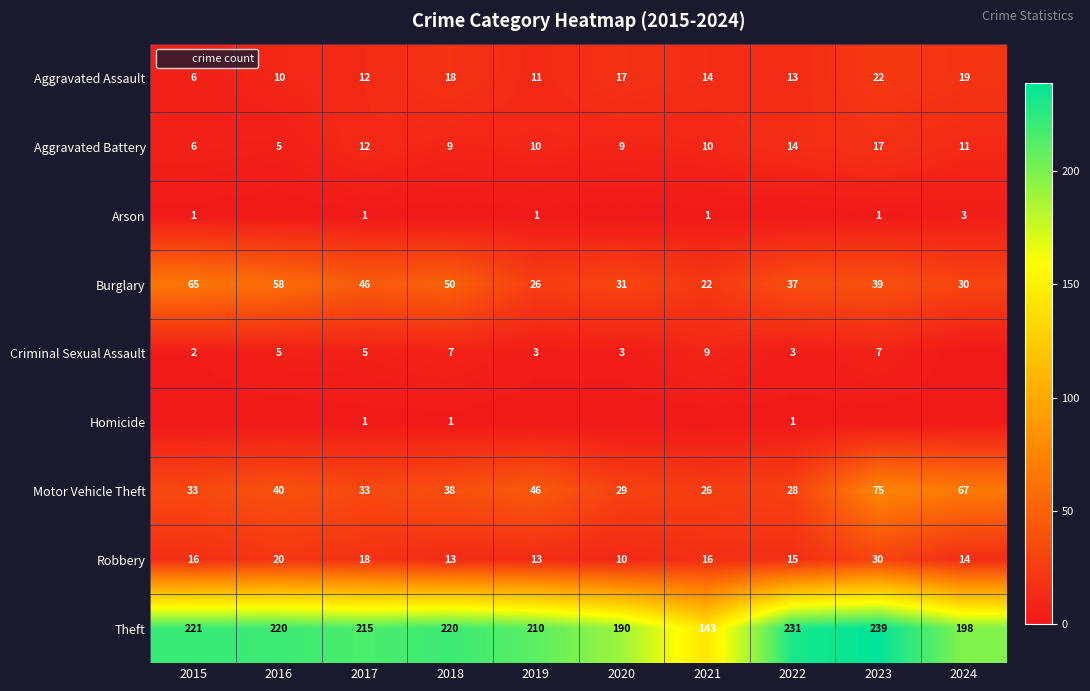

The Robbery series shows 6 at 2018. True or false?

False